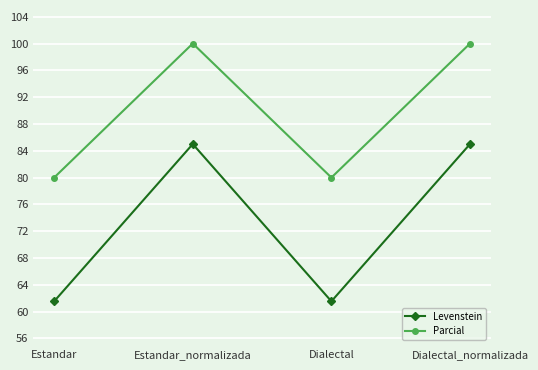

True or false: Parcial and Levenstein intersect in this chart.

False